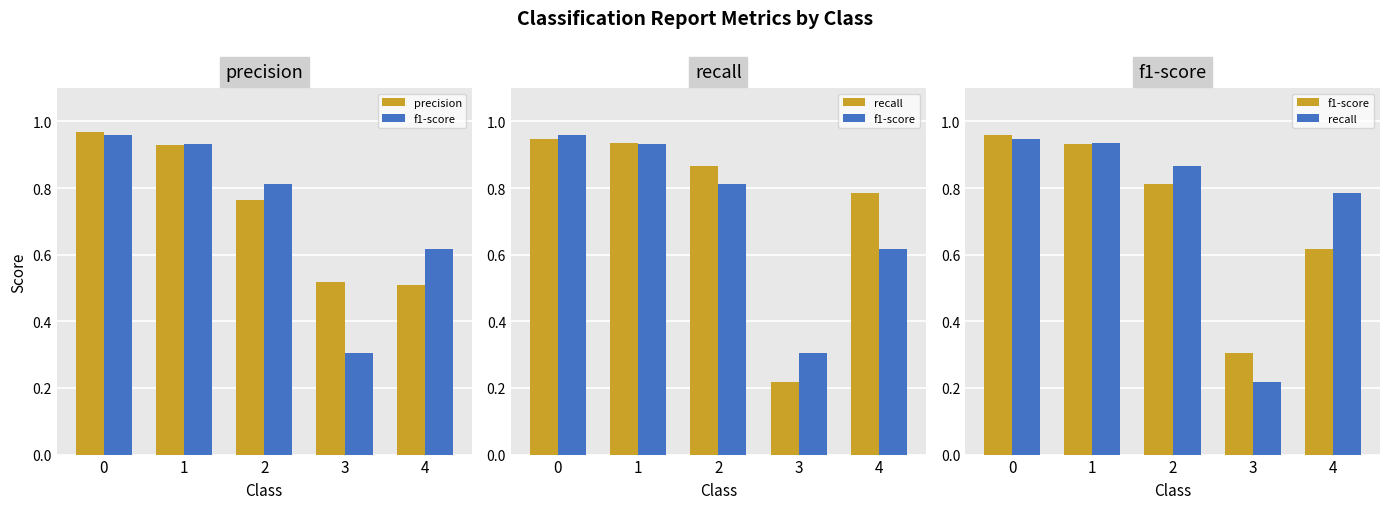

Which category has the lowest value across all series?

3